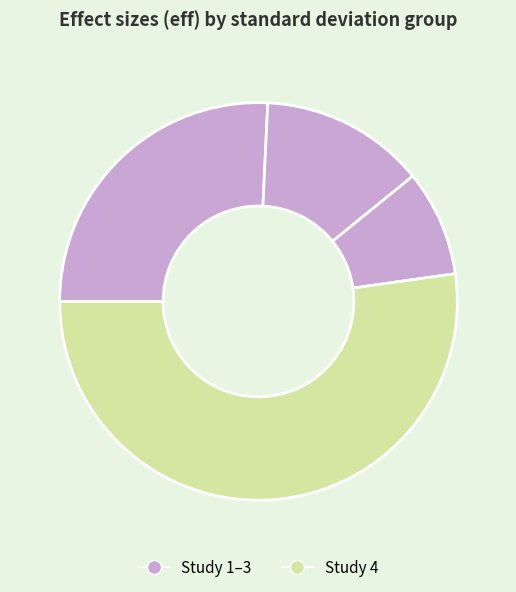

To the nearest percent, what is the difference between the largest and smallest slice percentages?

44%